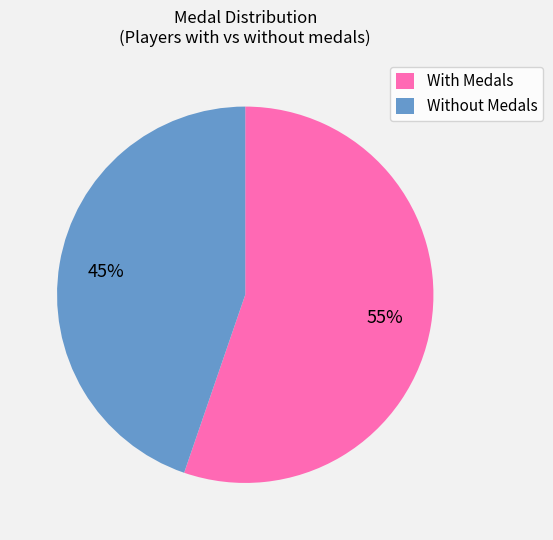

What is the ratio of the value at Without Medals to the value at With Medals?

0.8